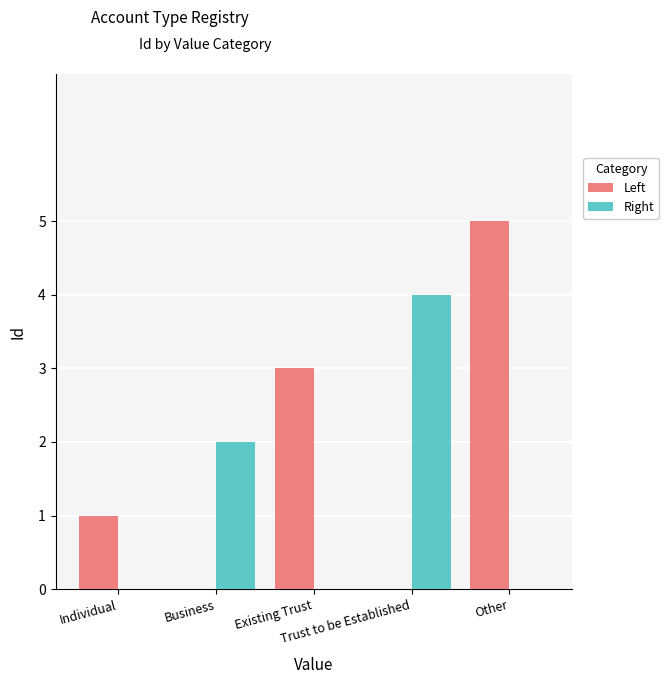

What is the sum of all Left values?

9